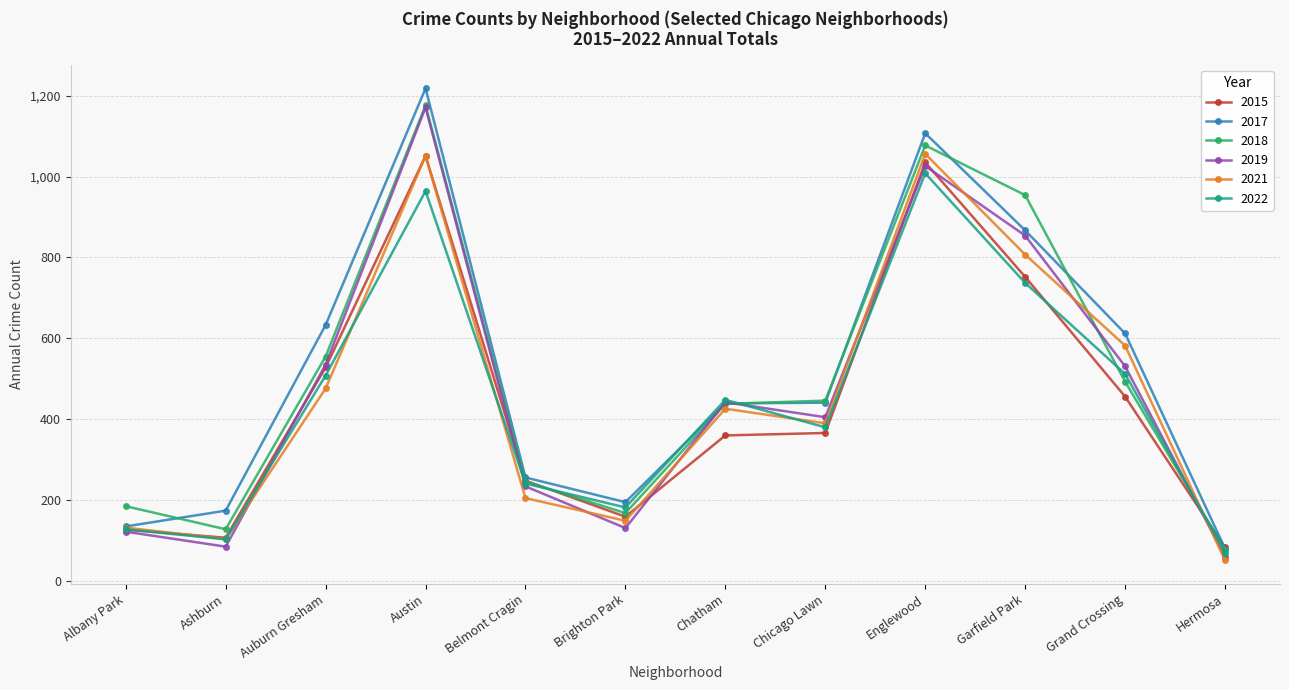

At how many categories does at least one series exceed 922?

3